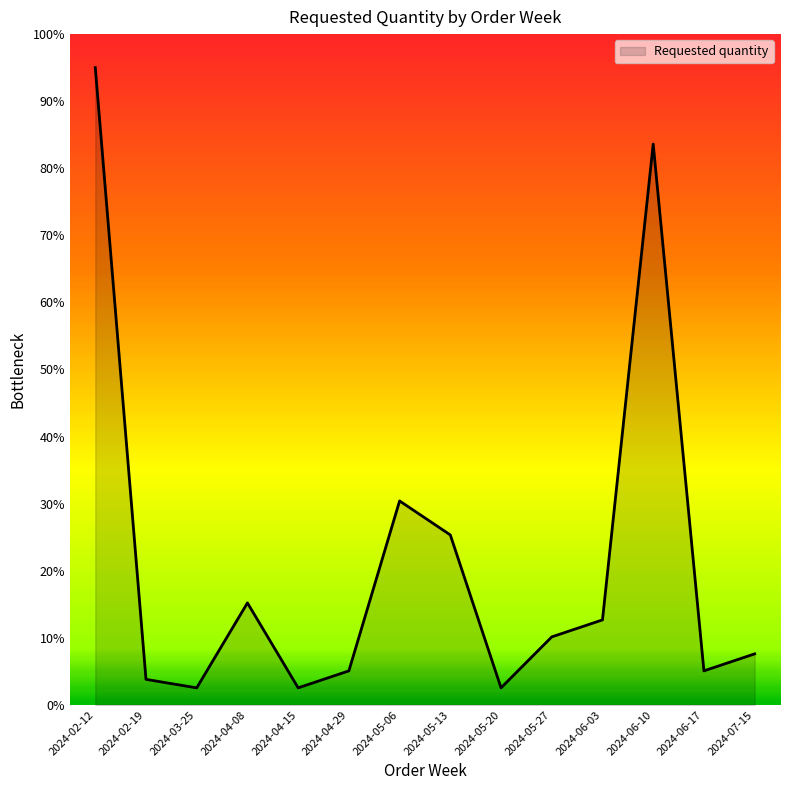

How many values are below 10?

7